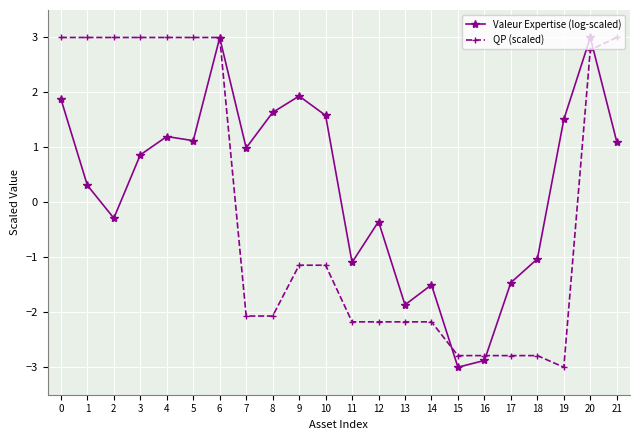

At 12, list the series in order from smallest to largest.

QP (scaled), Valeur Expertise (log-scaled)